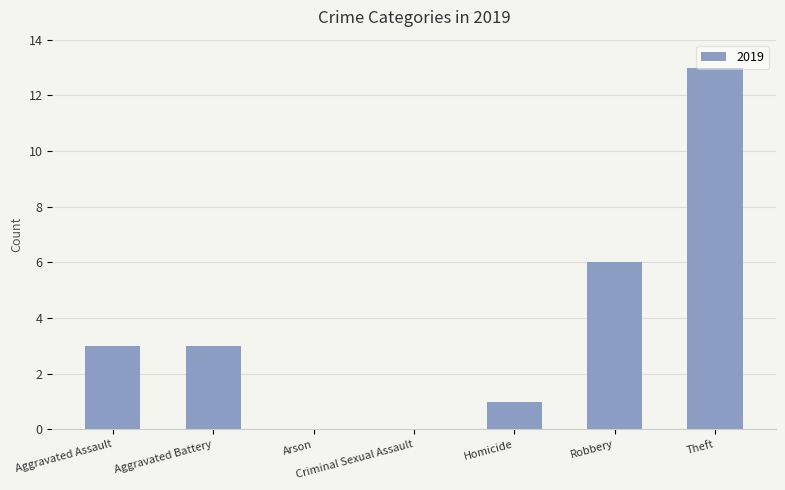

What is the maximum value shown in the chart?

13